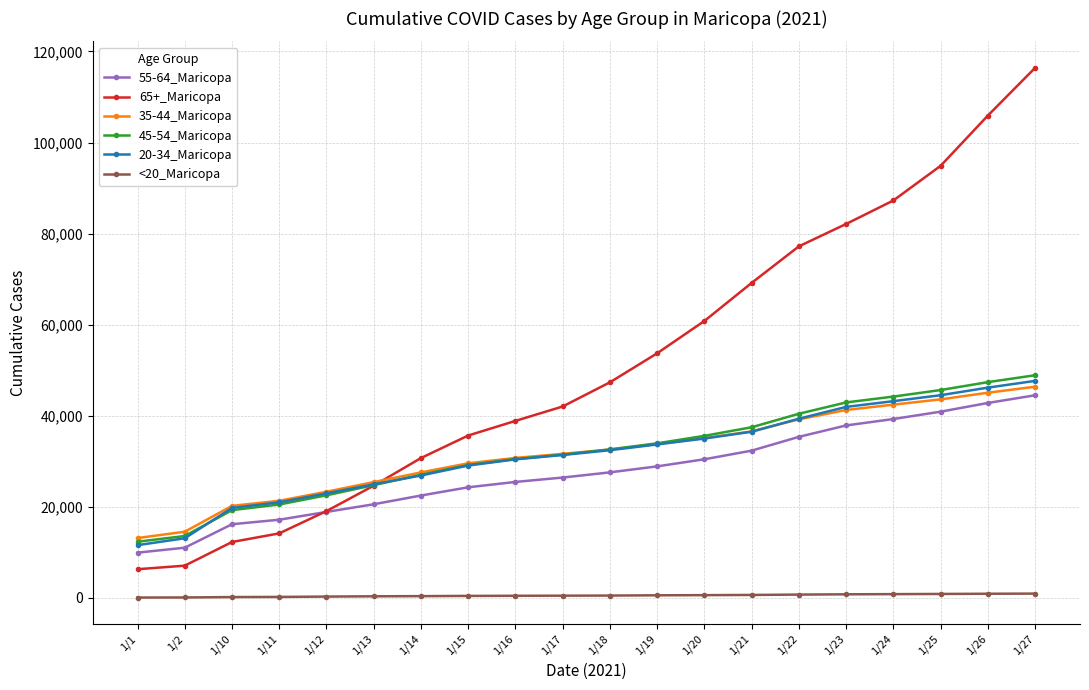

How many lines are shown in the chart?

6